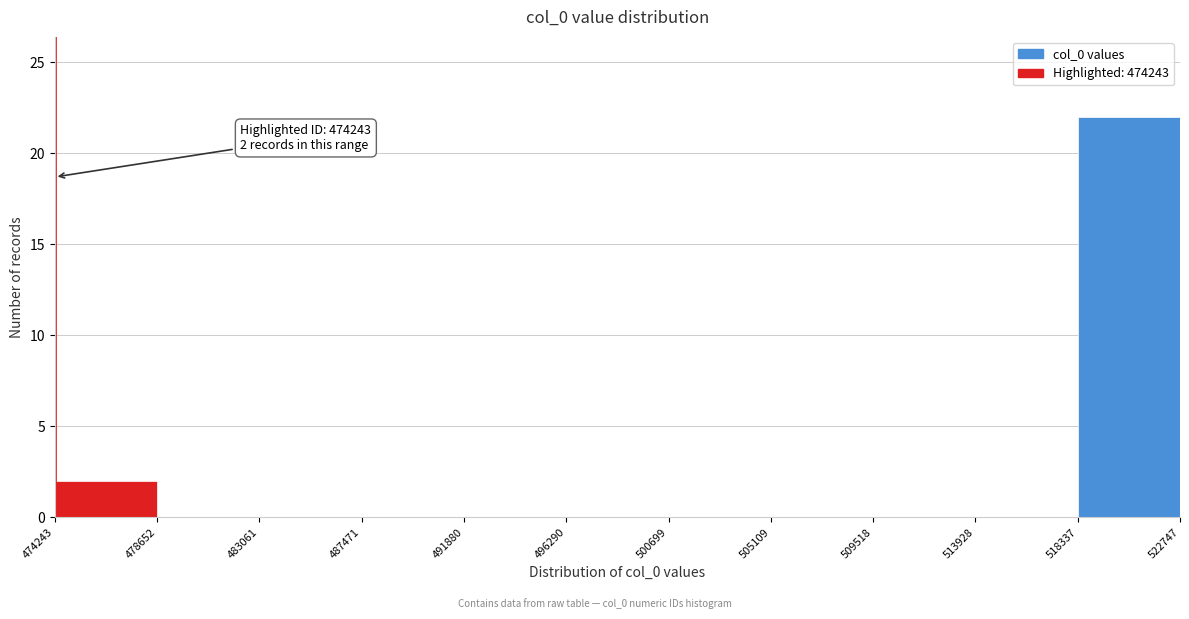

Which range on the x-axis has the tallest bar?

518337 to 522747